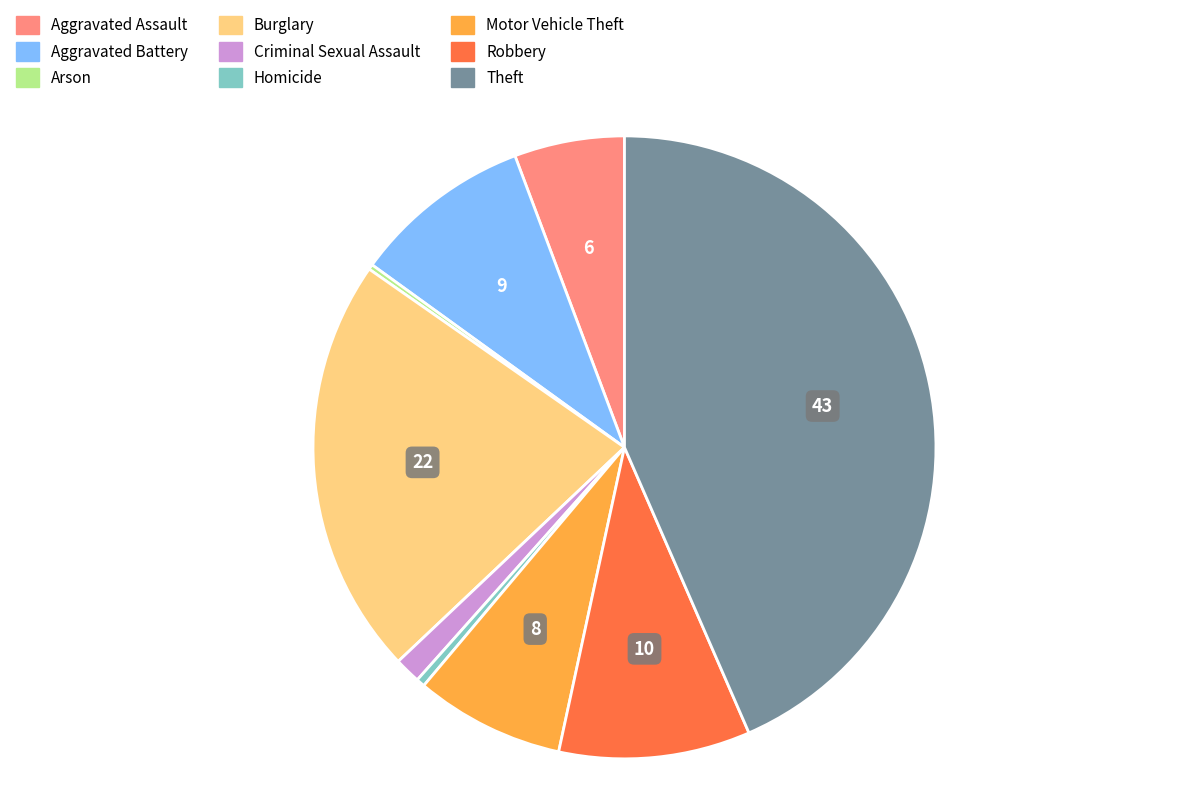

Does Criminal Sexual Assault represent more than half of the total?

No